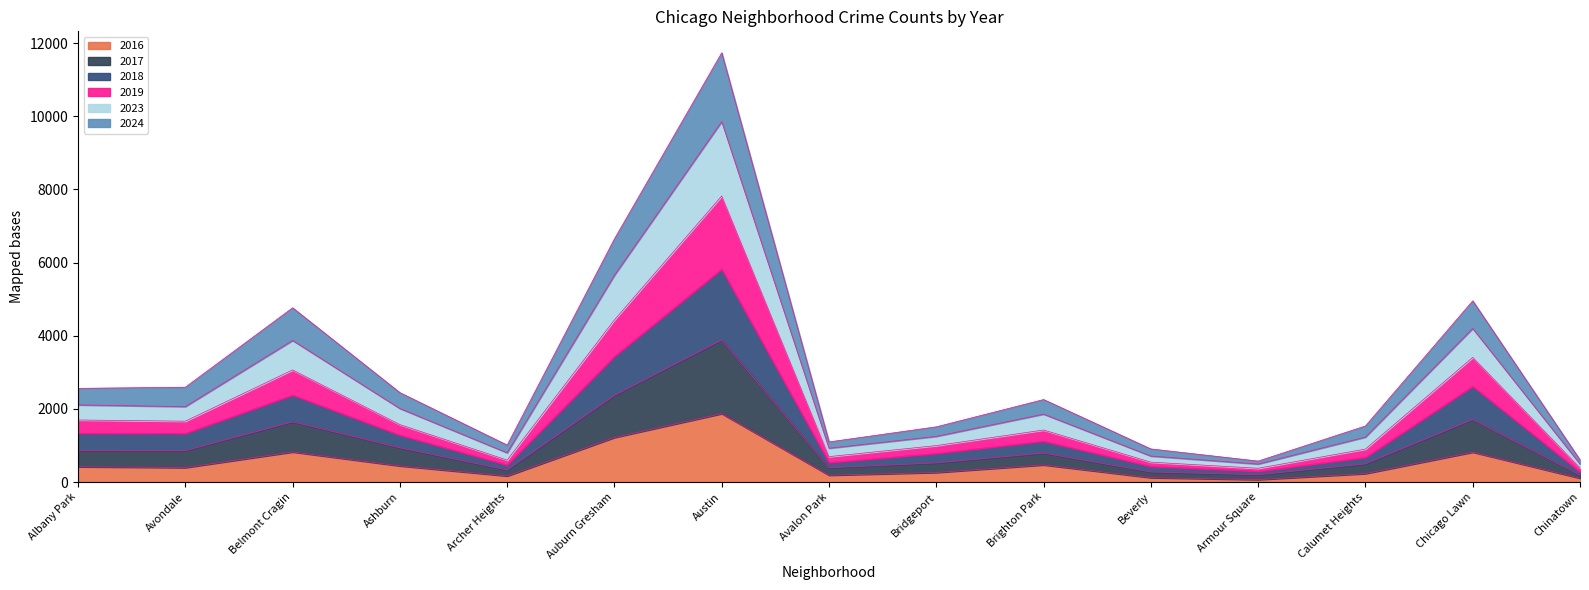

At which label does 2019 reach its peak?

Austin